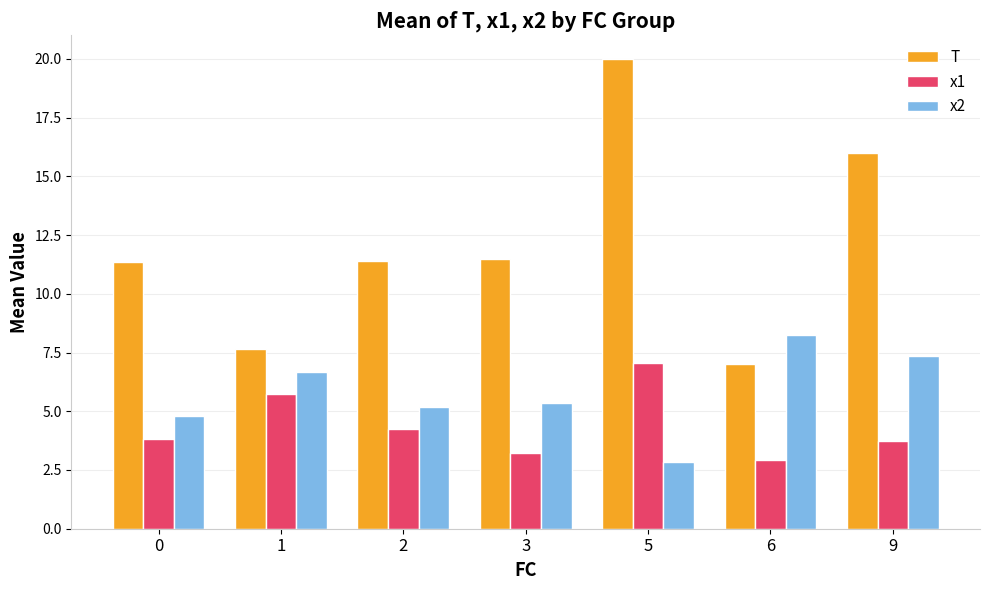

At which category is the sum across all series the highest?

5